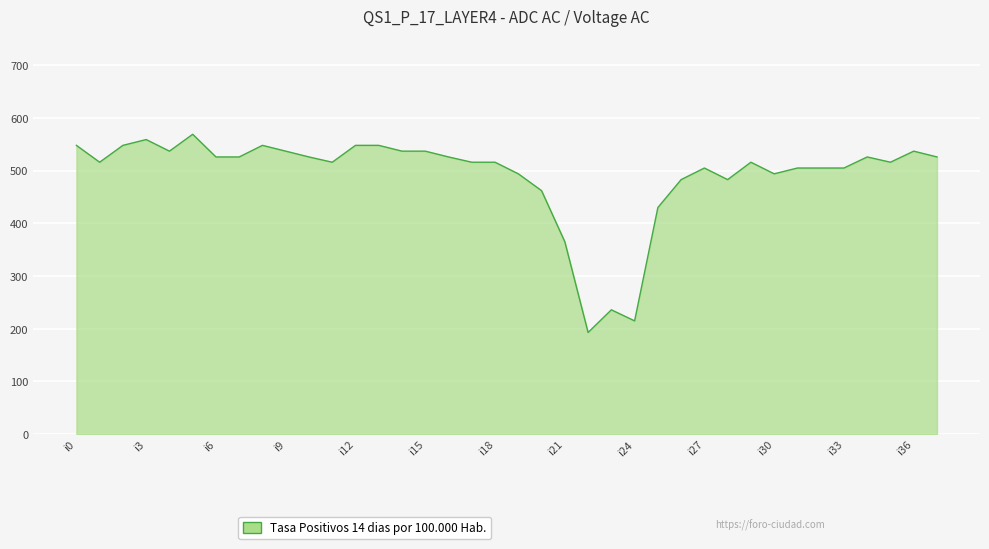

What is the smallest value displayed?

193.0